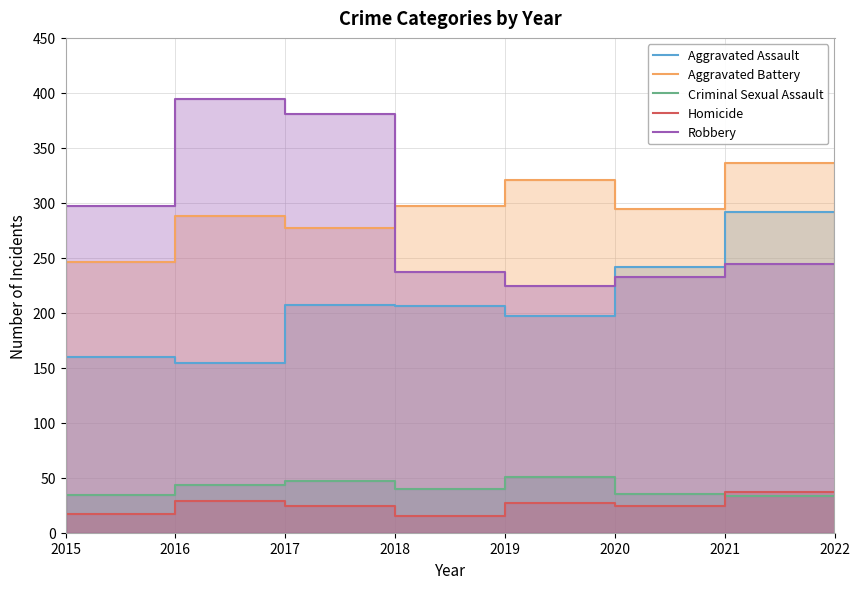

At which category is the sum across all series the highest?

2021